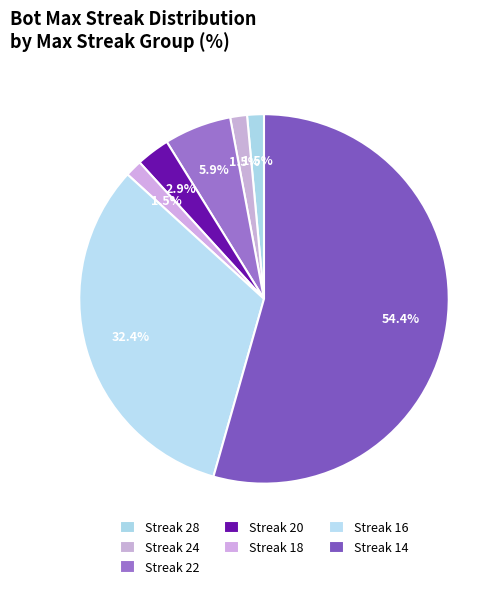

Is there any slice that represents more than half of the pie?

Yes